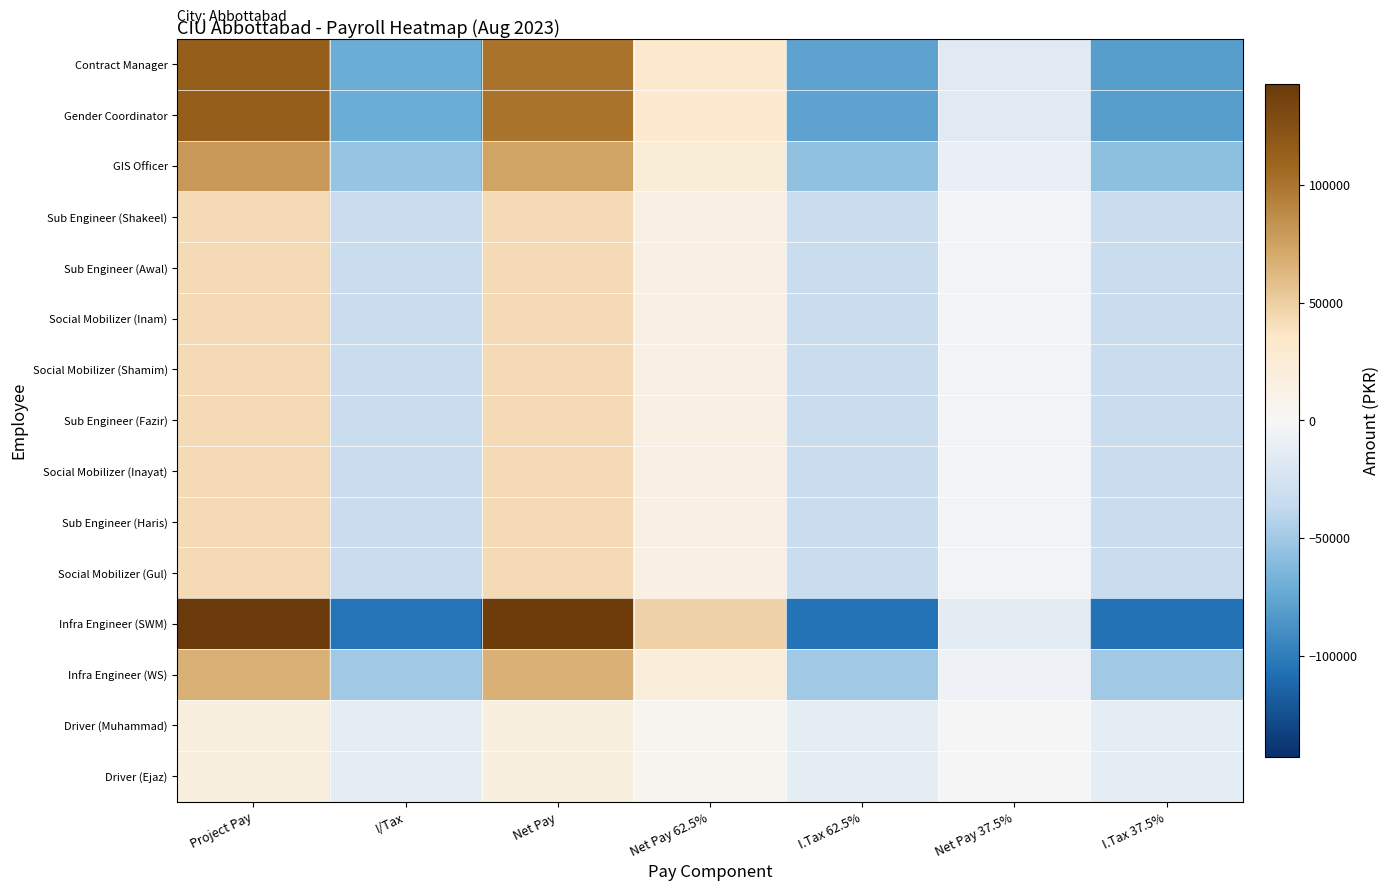

Reading left to right, list all the values displayed in this chart.

Contract Manager: Project Pay=114285.7	I/Tax=-71964.3	Net Pay=100535.7	Net Pay 62.5%=30692.0	I.Tax 62.5%=-77120.5	Net Pay 37.5%=-15870.5	I.Tax 37.5%=-80558.0
Gender Coordinator: Project Pay=114285.7	I/Tax=-71964.3	Net Pay=100535.7	Net Pay 62.5%=30692.0	I.Tax 62.5%=-77120.5	Net Pay 37.5%=-15870.5	I.Tax 37.5%=-80558.0
GIS Officer: Project Pay=80000.0	I/Tax=-53750.0	Net Pay=73750.0	Net Pay 62.5%=23593.8	I.Tax 62.5%=-56093.8	Net Pay 37.5%=-9843.8	I.Tax 37.5%=-57656.2
Sub Engineer (Shakeel): Project Pay=42857.1	I/Tax=-32142.9	Net Pay=42857.1	Net Pay 62.5%=14732.1	I.Tax 62.5%=-32142.9	Net Pay 37.5%=-4017.9	I.Tax 37.5%=-32142.9
Sub Engineer (Awal): Project Pay=42857.1	I/Tax=-32142.9	Net Pay=42857.1	Net Pay 62.5%=14732.1	I.Tax 62.5%=-32142.9	Net Pay 37.5%=-4017.9	I.Tax 37.5%=-32142.9
Social Mobilizer (Inam): Project Pay=42857.1	I/Tax=-32142.9	Net Pay=42857.1	Net Pay 62.5%=14732.1	I.Tax 62.5%=-32142.9	Net Pay 37.5%=-4017.9	I.Tax 37.5%=-32142.9
Social Mobilizer (Shamim): Project Pay=42857.1	I/Tax=-32142.9	Net Pay=42857.1	Net Pay 62.5%=14732.1	I.Tax 62.5%=-32142.9	Net Pay 37.5%=-4017.9	I.Tax 37.5%=-32142.9
Sub Engineer (Fazir): Project Pay=42857.1	I/Tax=-32142.9	Net Pay=42857.1	Net Pay 62.5%=14732.1	I.Tax 62.5%=-32142.9	Net Pay 37.5%=-4017.9	I.Tax 37.5%=-32142.9
Social Mobilizer (Inayat): Project Pay=42857.1	I/Tax=-32142.9	Net Pay=42857.1	Net Pay 62.5%=14732.1	I.Tax 62.5%=-32142.9	Net Pay 37.5%=-4017.9	I.Tax 37.5%=-32142.9
Sub Engineer (Haris): Project Pay=42857.1	I/Tax=-32142.9	Net Pay=42857.1	Net Pay 62.5%=14732.1	I.Tax 62.5%=-32142.9	Net Pay 37.5%=-4017.9	I.Tax 37.5%=-32142.9
Social Mobilizer (Gul): Project Pay=42857.1	I/Tax=-32142.9	Net Pay=42857.1	Net Pay 62.5%=14732.1	I.Tax 62.5%=-32142.9	Net Pay 37.5%=-4017.9	I.Tax 37.5%=-32142.9
Infra Engineer (SWM): Project Pay=142857.1	I/Tax=-104741.1	Net Pay=140455.3	Net Pay 62.5%=47606.0	I.Tax 62.5%=-105641.7	Net Pay 37.5%=-14293.5	I.Tax 37.5%=-106242.2
Infra Engineer (WS): Project Pay=66666.7	I/Tax=-49861.0	Net Pay=66527.7	Net Pay 62.5%=22829.8	I.Tax 62.5%=-49913.1	Net Pay 37.5%=-6302.1	I.Tax 37.5%=-49947.9
Driver (Muhammad): Project Pay=17419.4	I/Tax=-13064.5	Net Pay=17419.4	Net Pay 62.5%=5987.9	I.Tax 62.5%=-13064.5	Net Pay 37.5%=-1633.1	I.Tax 37.5%=-13064.5
Driver (Ejaz): Project Pay=17419.4	I/Tax=-13064.5	Net Pay=17419.4	Net Pay 62.5%=5987.9	I.Tax 62.5%=-13064.5	Net Pay 37.5%=-1633.1	I.Tax 37.5%=-13064.5